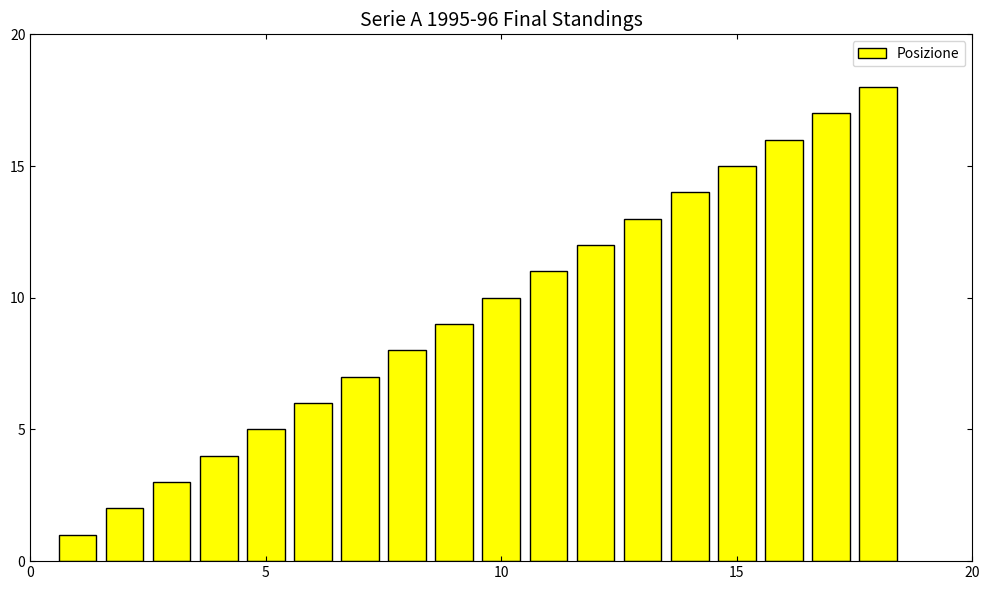

What is the difference between the second highest and second lowest values?

15